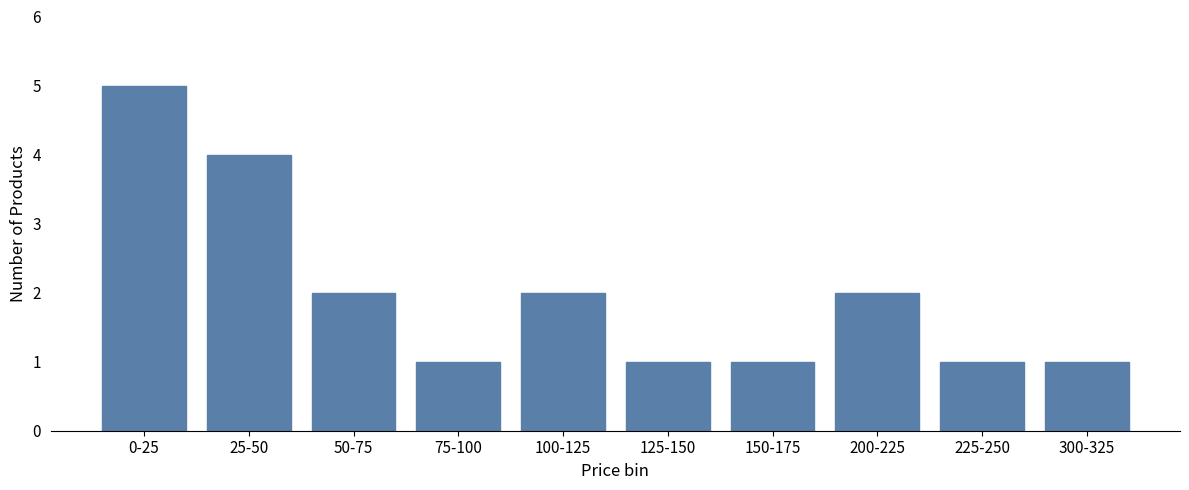

Reading left to right, transcribe all the data shown in this chart.

0-25=5	25-50=4	50-75=2	75-100=1	100-125=2	125-150=1	150-175=1	200-225=2	225-250=1	300-325=1